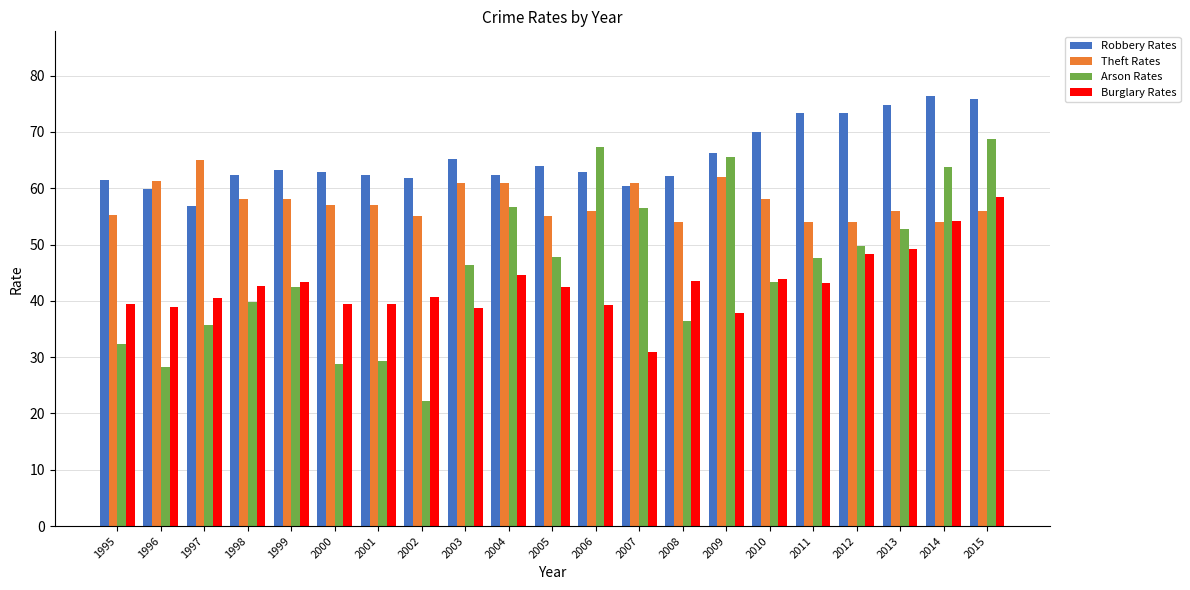

How many groups of bars are there?

21